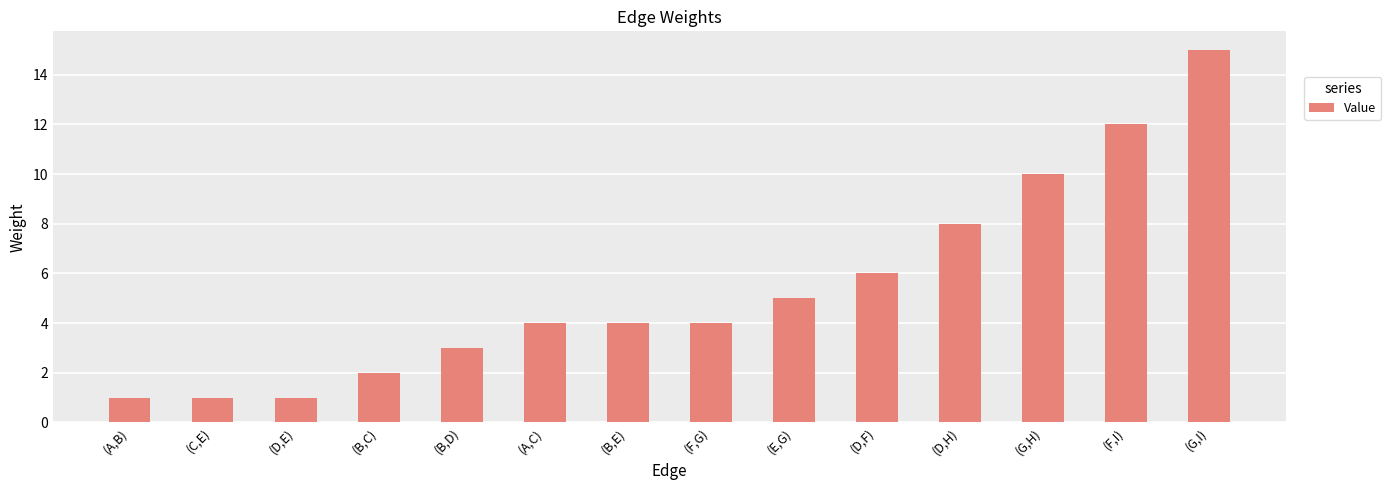

What is the label of the 8th bar from the right?

(B,E)